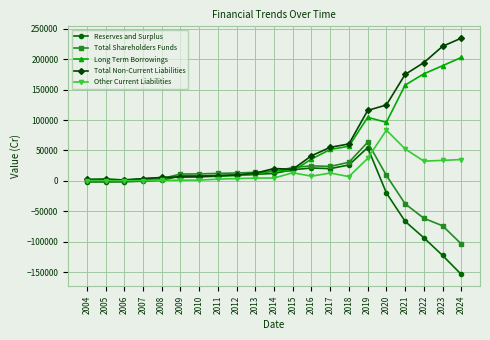

Rank the series by their maximum value, from lowest to highest.

Reserves and Surplus, Total Shareholders Funds, Other Current Liabilities, Long Term Borrowings, Total Non-Current Liabilities